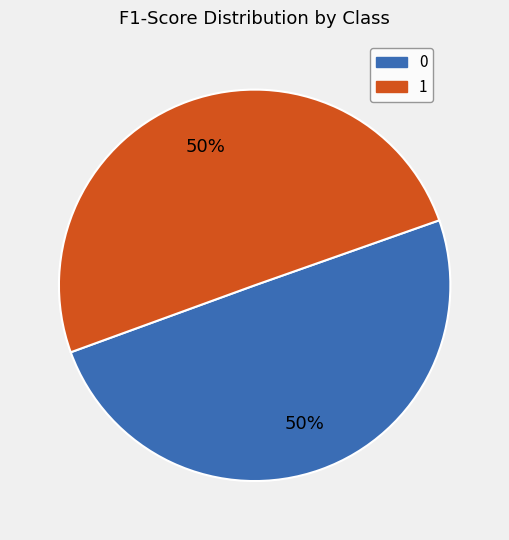

To the nearest percent, what percentage of the pie is 1?

50%